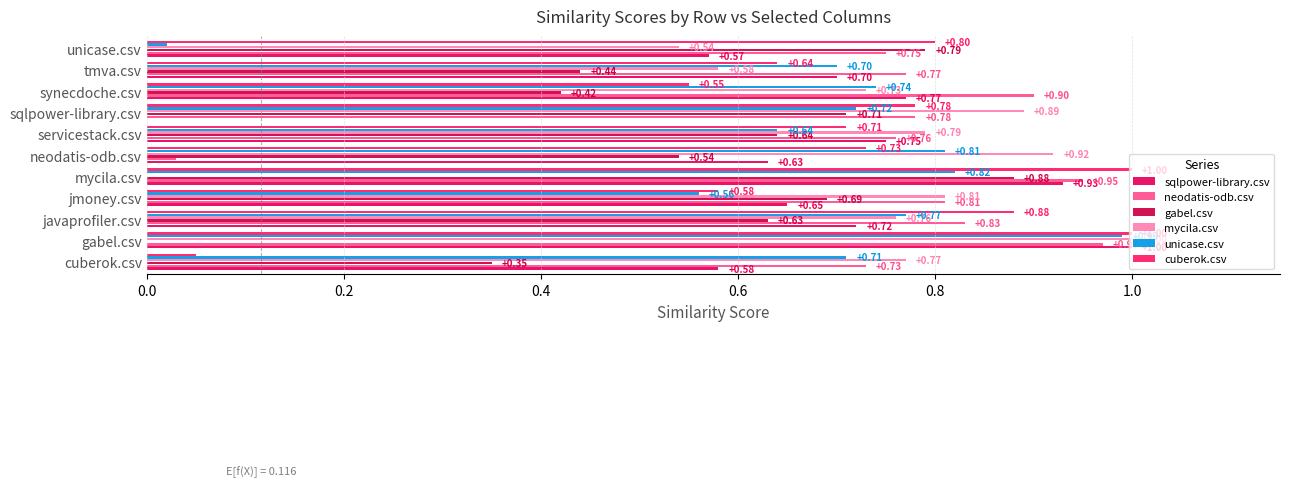

What is the sum of all unicase.csv values?

7.5